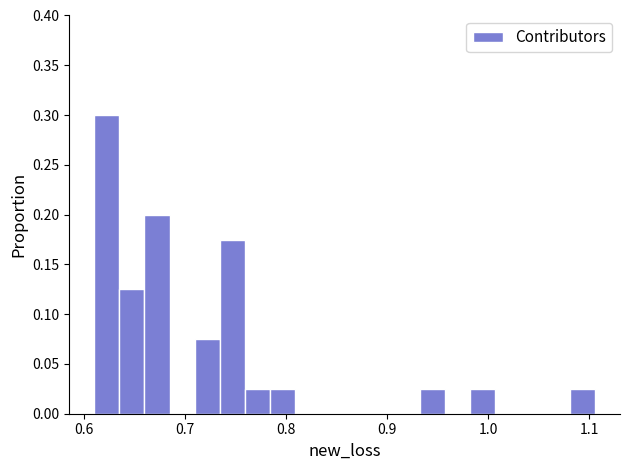

Read against the x-axis, roughly where is the centre of the tallest bar?

0.62